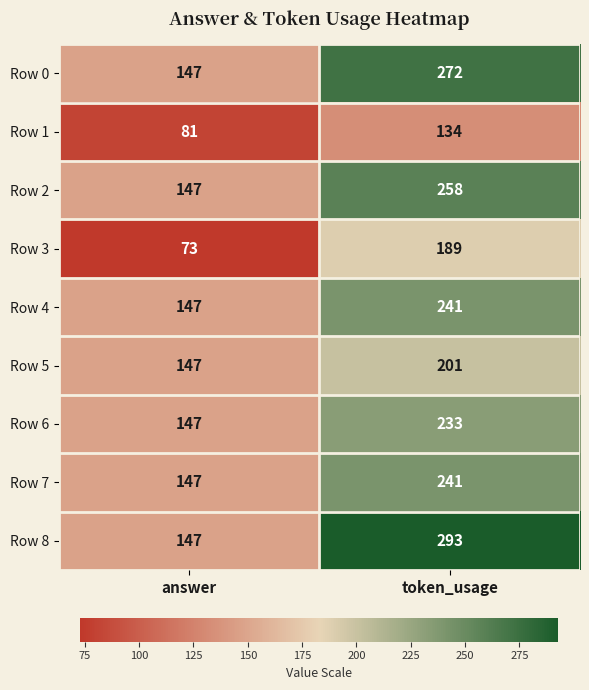

Reading right to left, what are all the values shown in this chart?

Row 0: 272	147
Row 1: 134	81
Row 2: 258	147
Row 3: 189	73
Row 4: 241	147
Row 5: 201	147
Row 6: 233	147
Row 7: 241	147
Row 8: 293	147